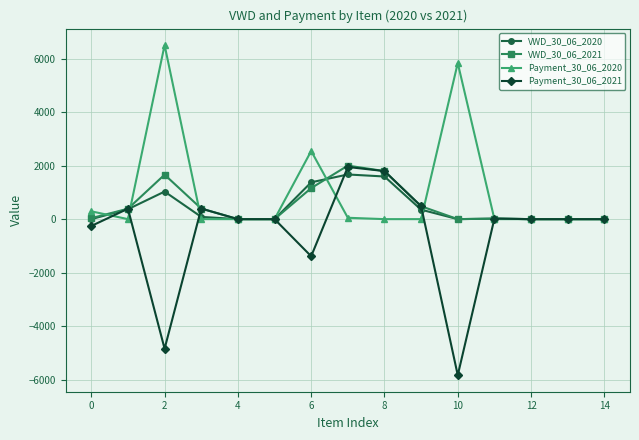

What is the difference between the maximum and minimum values in the Payment_30_06_2021 series?

7782.2